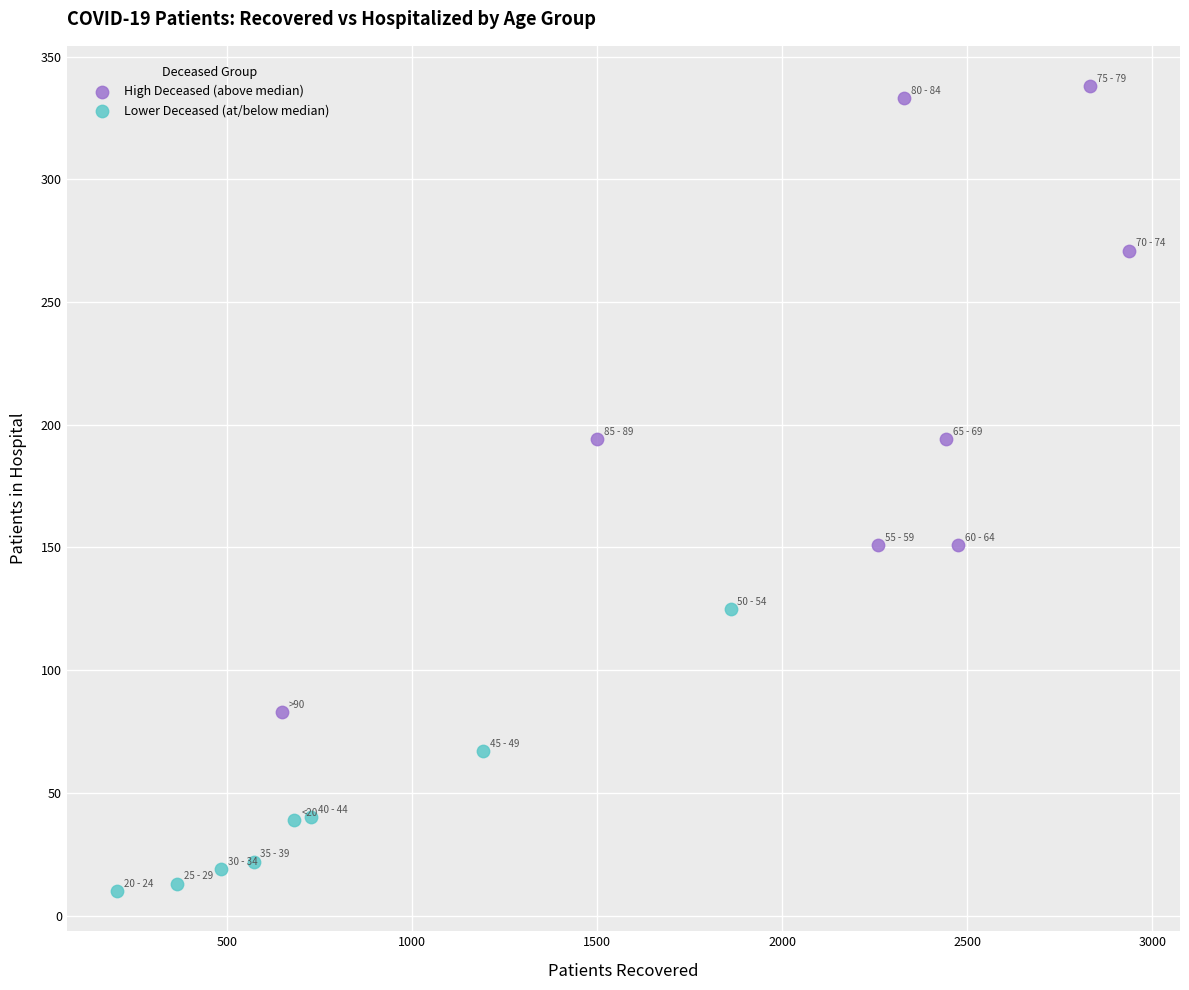

Which series reaches the maximum Y coordinate?

High Deceased (above median)